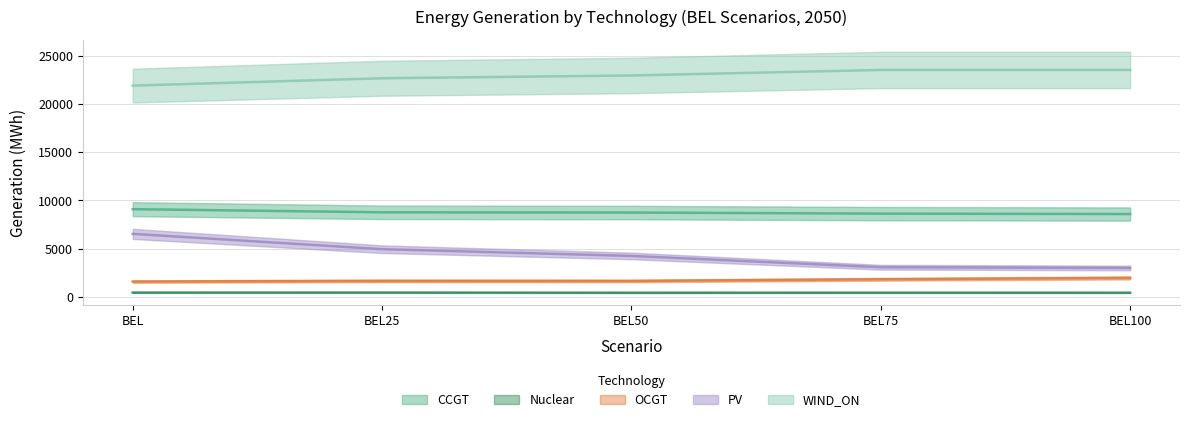

True or false: CCGT and OCGT intersect in this chart.

False